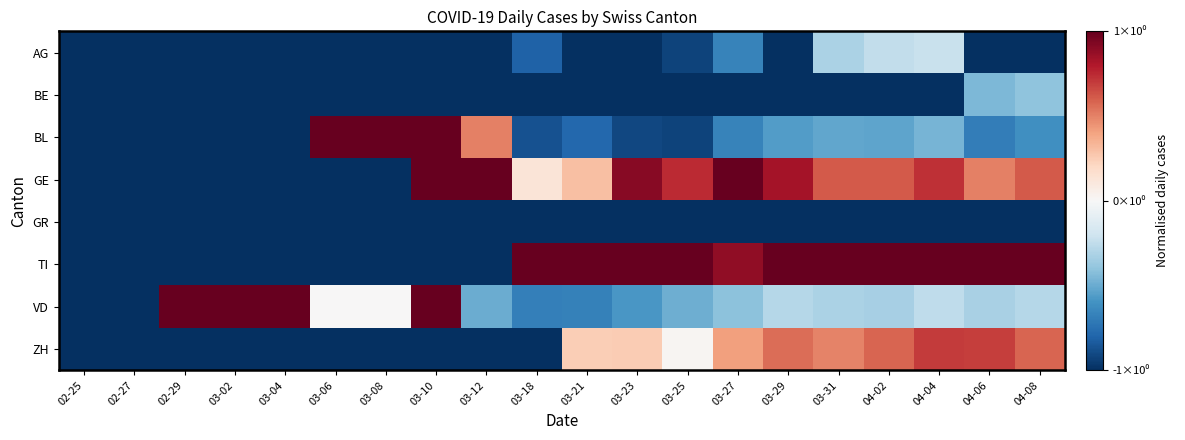

Between 03-04 and 04-06, which series saw the biggest shift?

TI